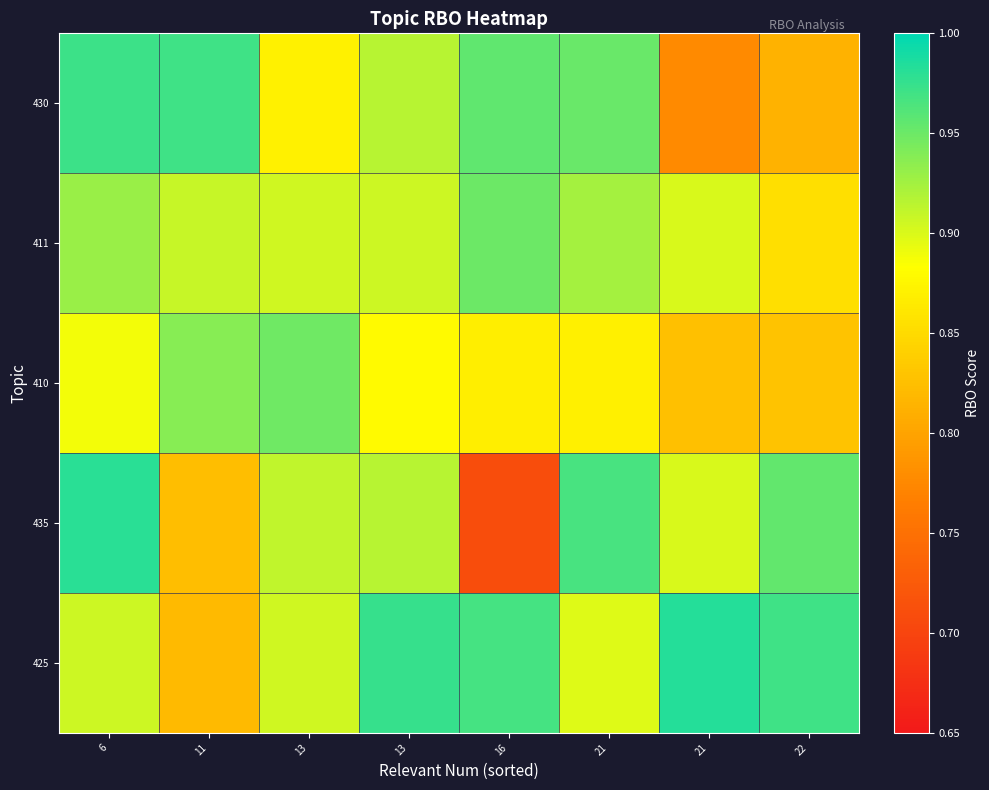

How many distinct data groups are displayed?

5